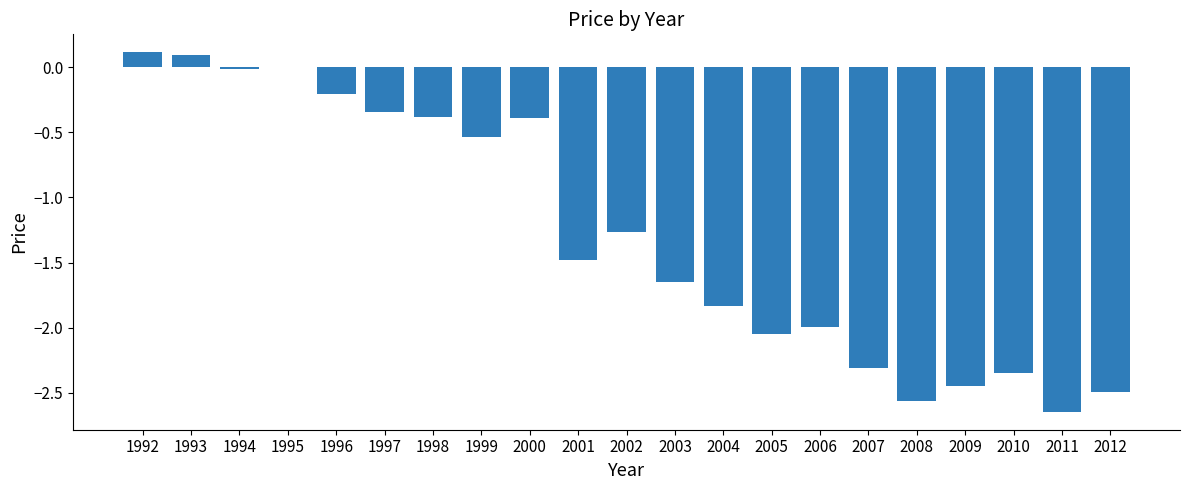

Between 2011 and 2002, which is larger?

2002